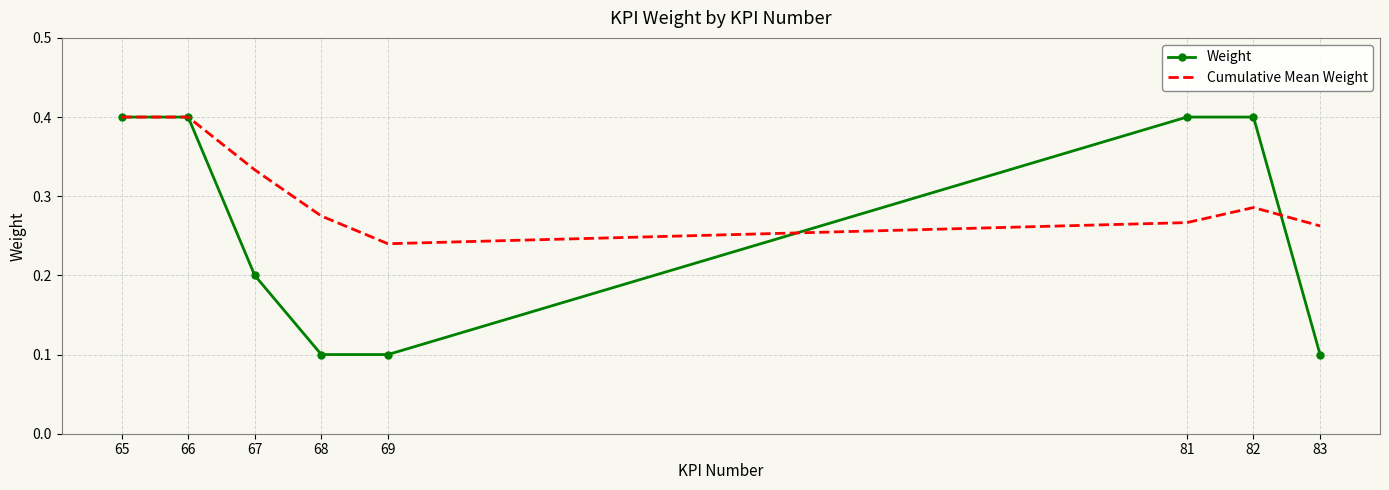

Rank the series by their average value, from highest to lowest.

Cumulative Mean Weight, Weight